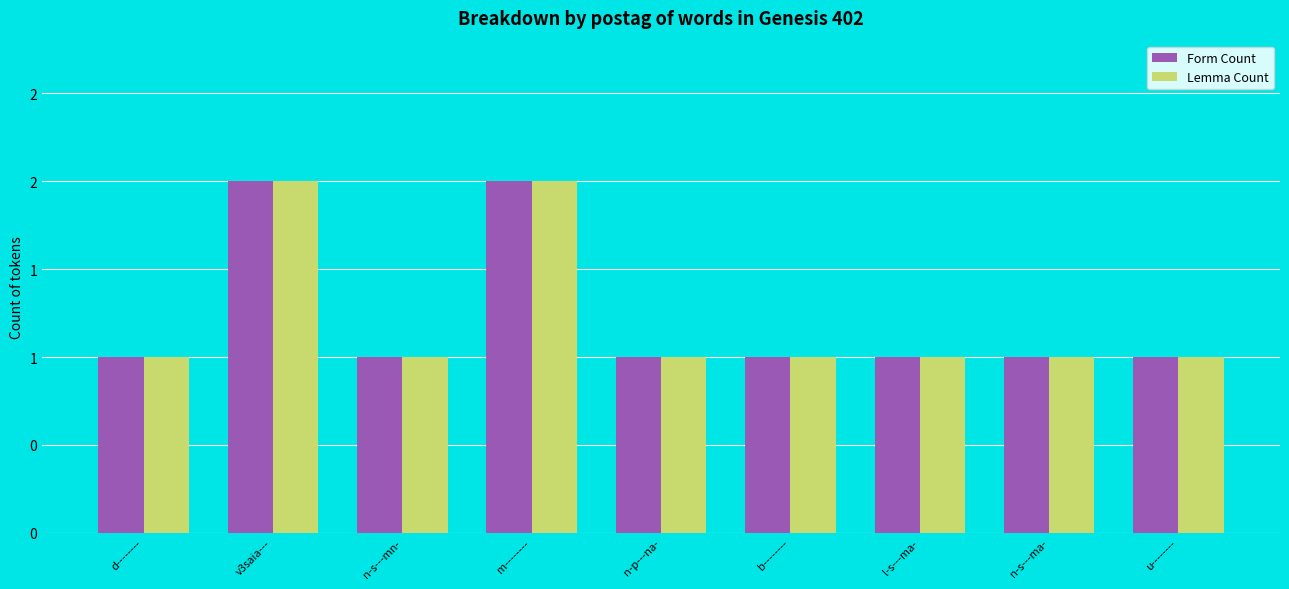

Reading right to left, extract all data points from this chart.

Form Count: u--------=1	n-s---ma-=1	l-s---ma-=1	b--------=1	n-p---na-=1	m--------=2	n-s---mn-=1	v3saia---=2	d--------=1
Lemma Count: u--------=1	n-s---ma-=1	l-s---ma-=1	b--------=1	n-p---na-=1	m--------=2	n-s---mn-=1	v3saia---=2	d--------=1